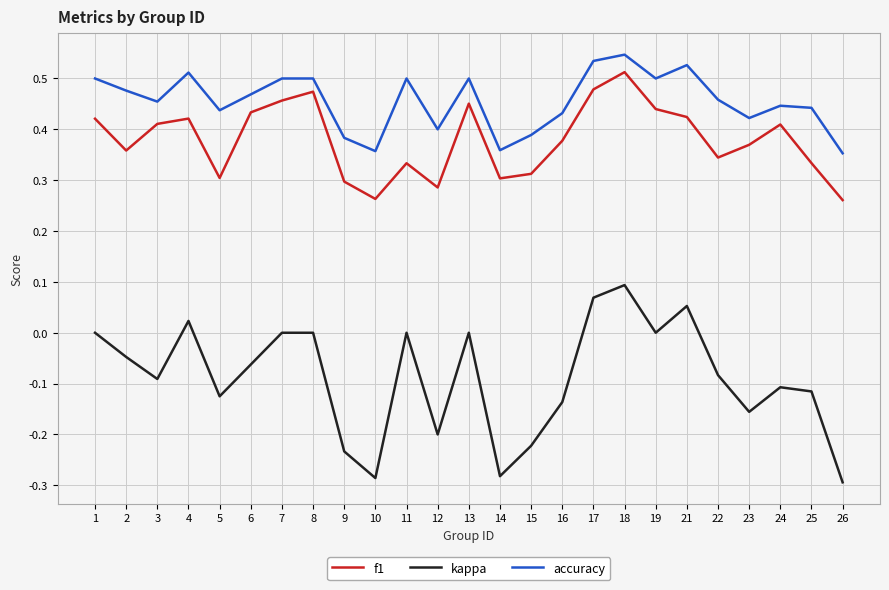

How many accuracy values are between 0 and 1?

25